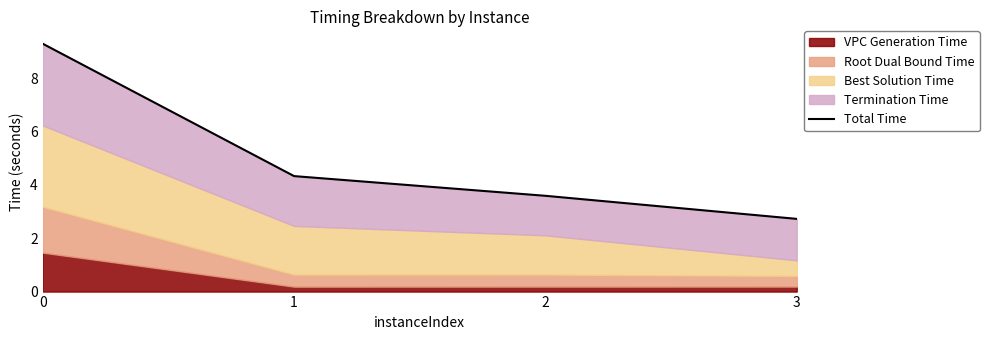

At which label is the value closest to 6?

1